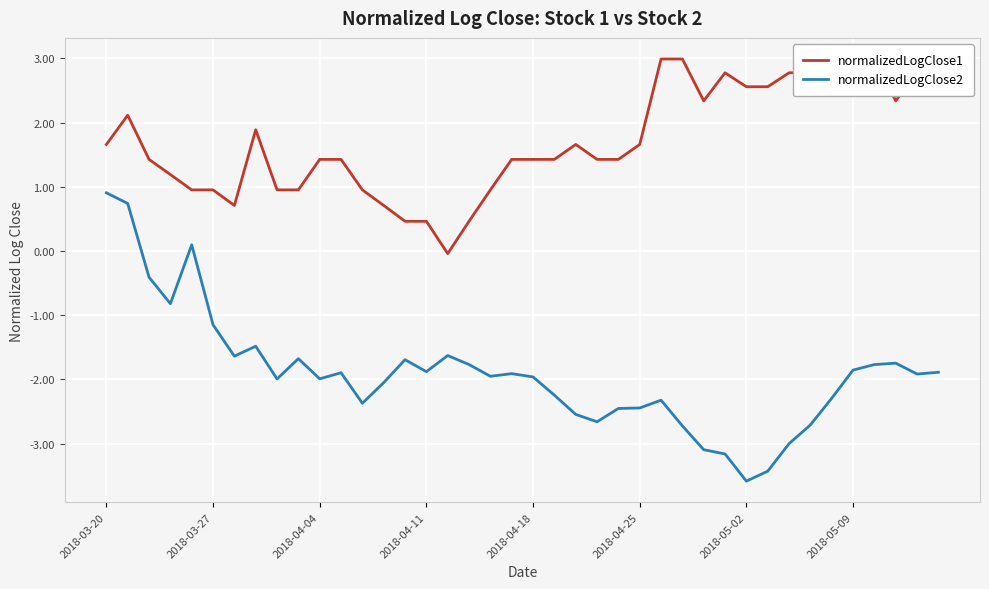

List the series in order of their overall mean, highest first.

normalizedLogClose1, normalizedLogClose2